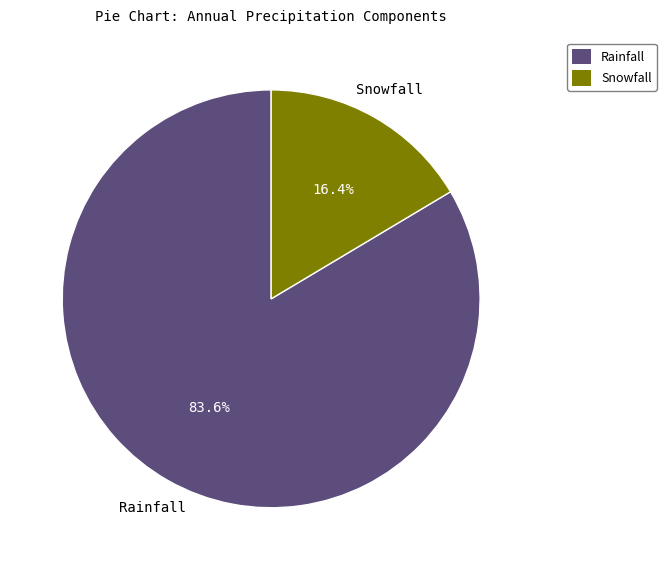

Rank the categories by value from highest to lowest.

Rainfall, Snowfall